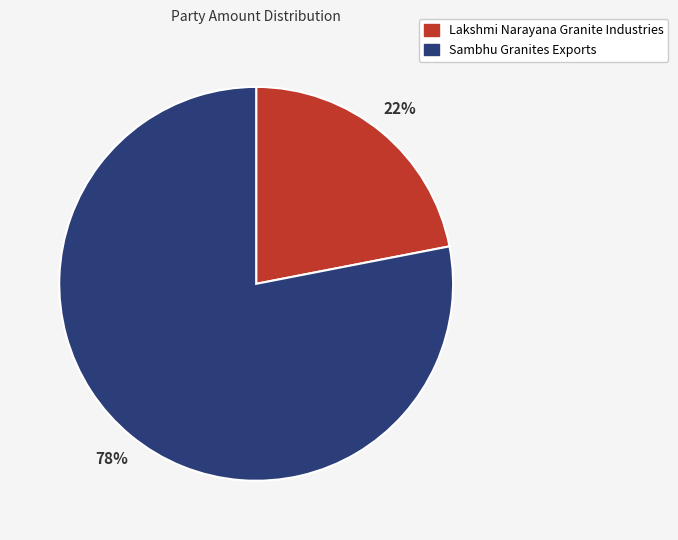

To the nearest percent, what percentage of the pie is Lakshmi Narayana Granite Industries?

22%